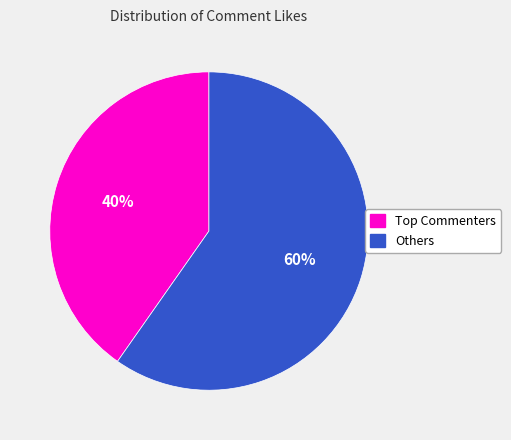

Is there any slice that represents more than half of the pie?

Yes